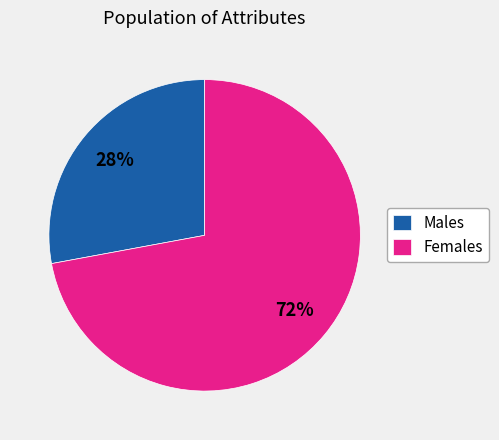

Is there a majority slice in this chart?

Yes